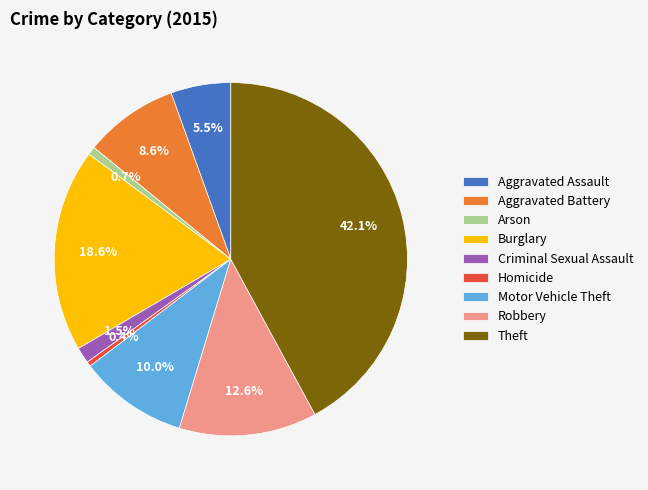

True or false: Burglary accounts for 28% of the total.

False